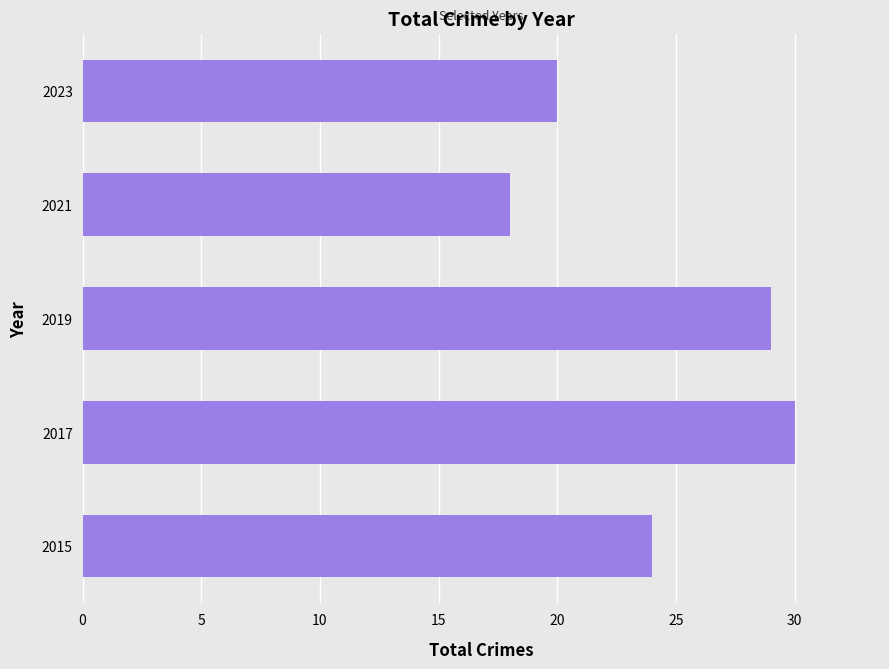

The value at 2019 is 29. True or false?

True